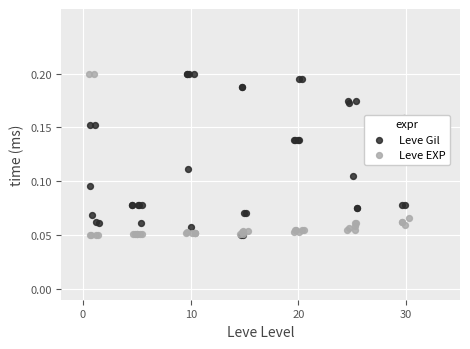

Is the value of Leve EXP at 39 greater than the value of Leve Gil at 25?

No